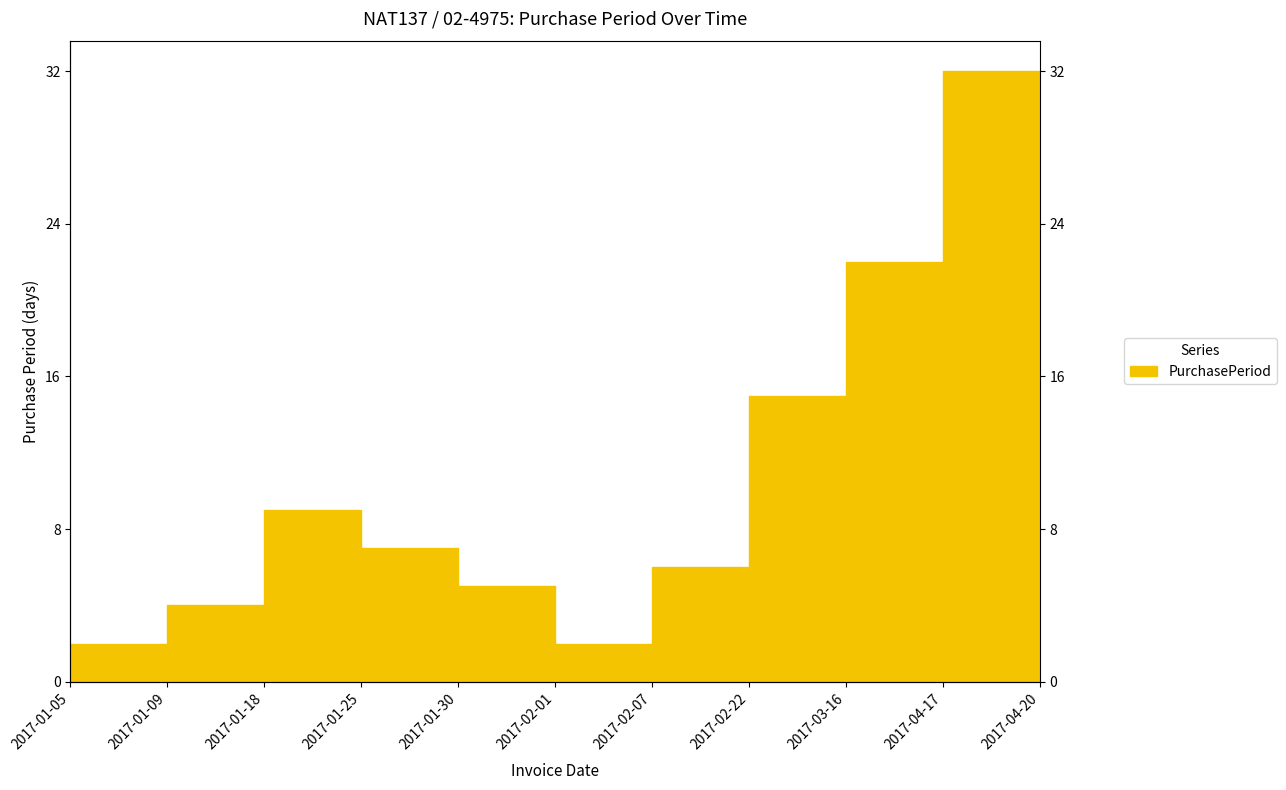

Reading left to right, extract all data points from this chart.

2017-01-05=2	2017-01-09=4	2017-01-18=9	2017-01-25=7	2017-01-30=5	2017-02-01=2	2017-02-07=6	2017-02-22=15	2017-03-16=22	2017-04-17=32	2017-04-20=3